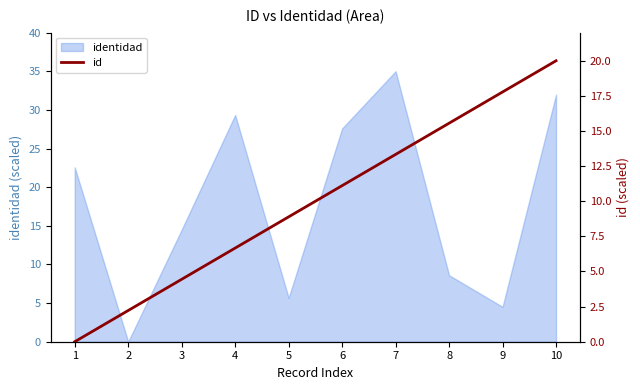

What is the difference between the second highest and second lowest values?

15.6